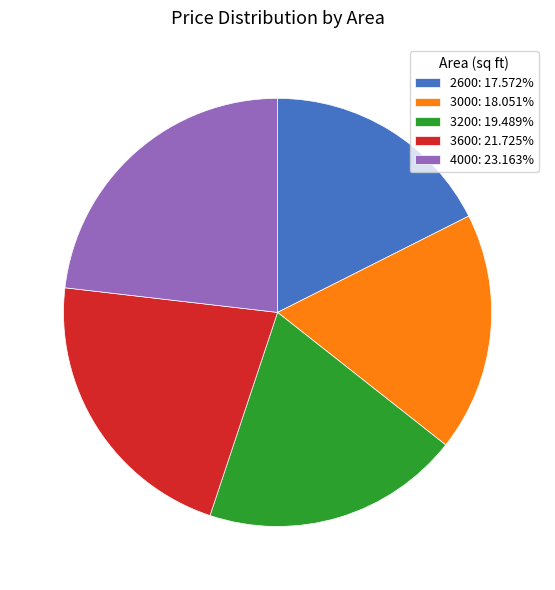

Does any single category account for the majority?

No